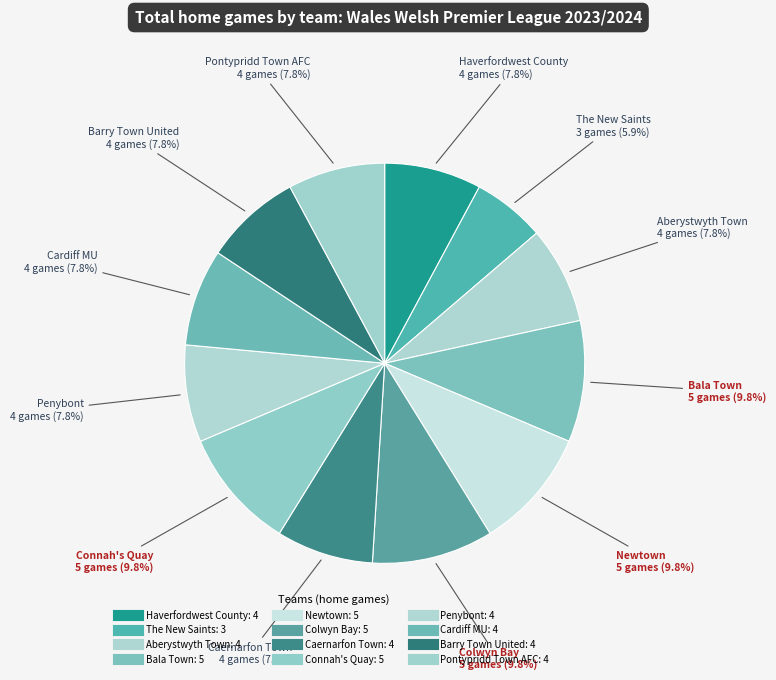

How many segments does this pie chart have?

12